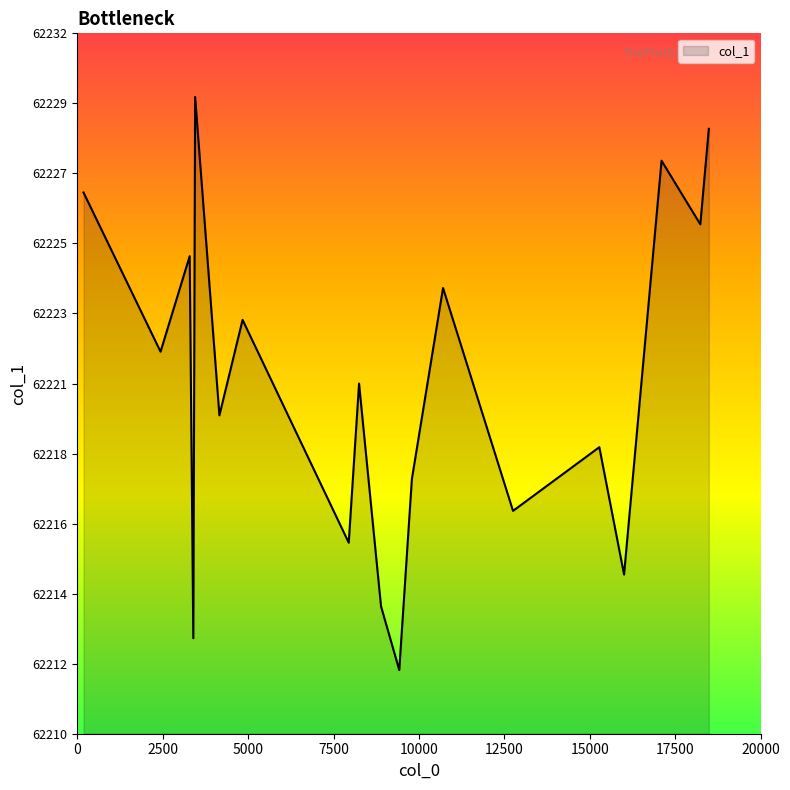

Does the chart have visible grid lines?

No